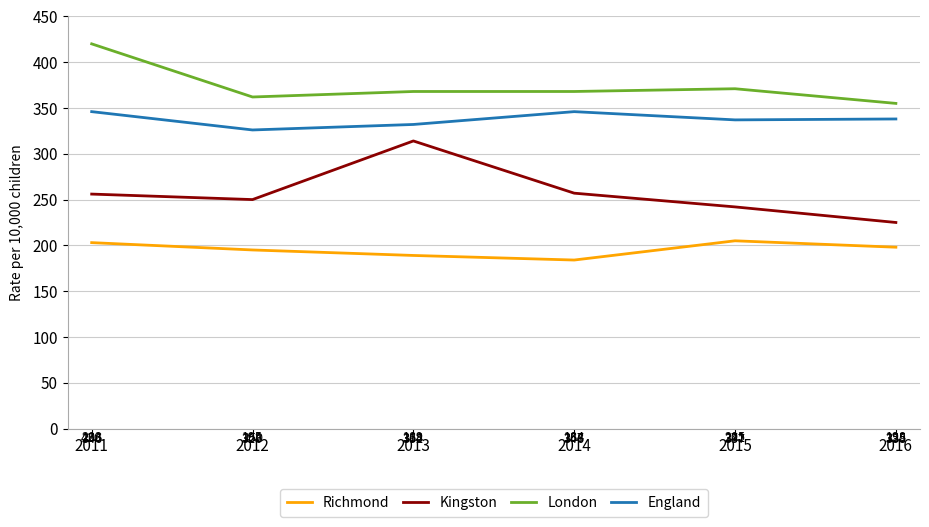

What is the total value across all series at 2016?

1116